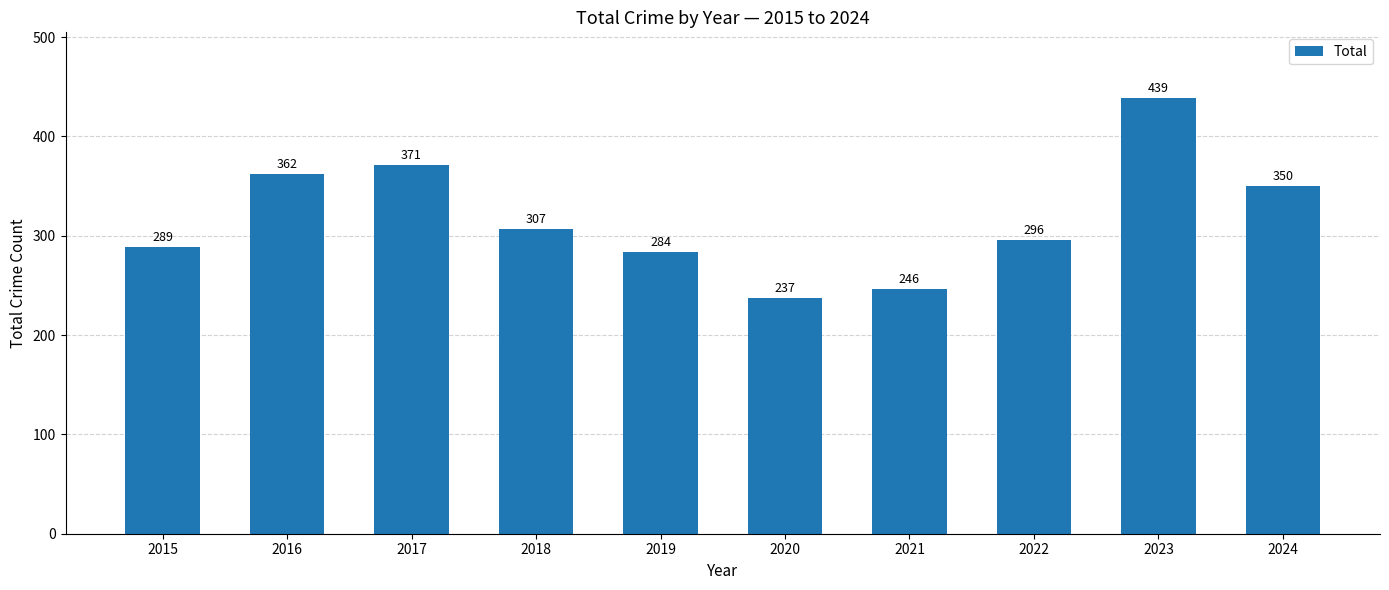

What is the change in value from 2022 to 2023?

+143